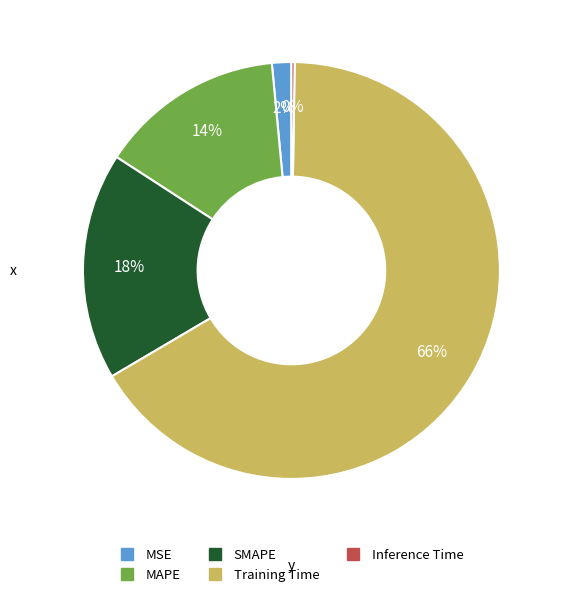

Is there any slice that represents more than half of the pie?

Yes